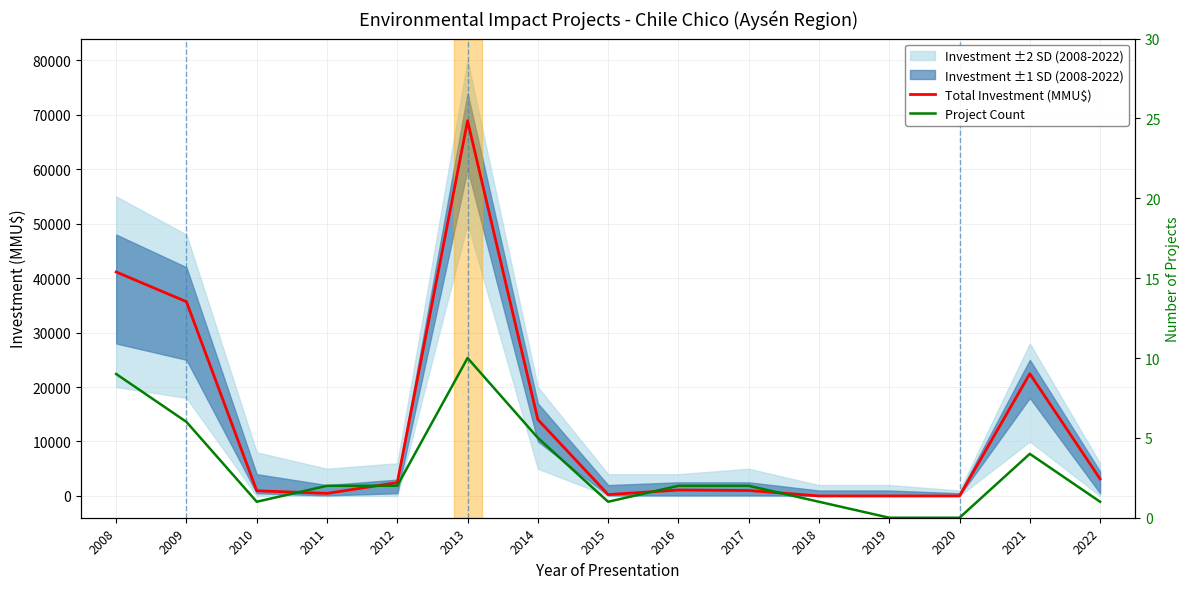

Which has a higher value, 2022 or 2015?

2022